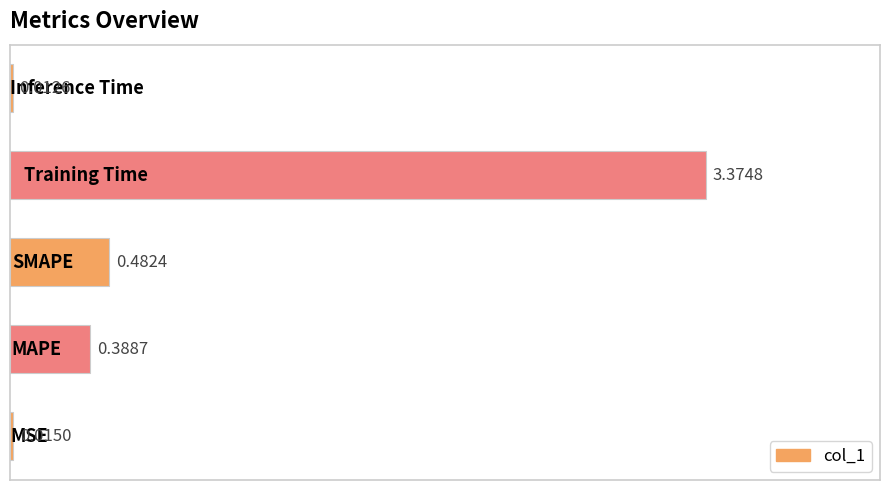

Are the bars grouped side by side (vs. stacked)?

No